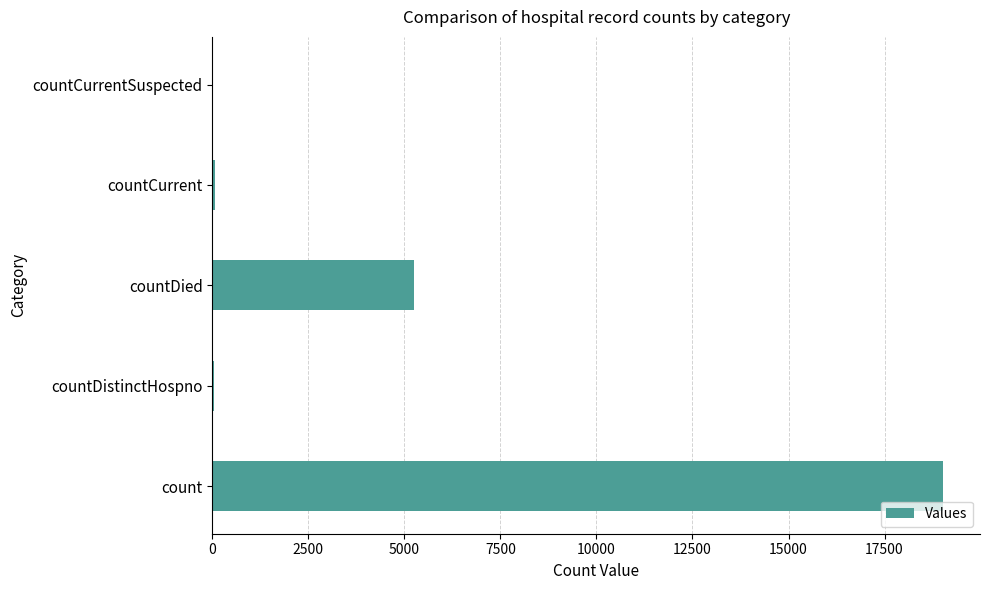

Is it true that the value at countDied is 5254?

True